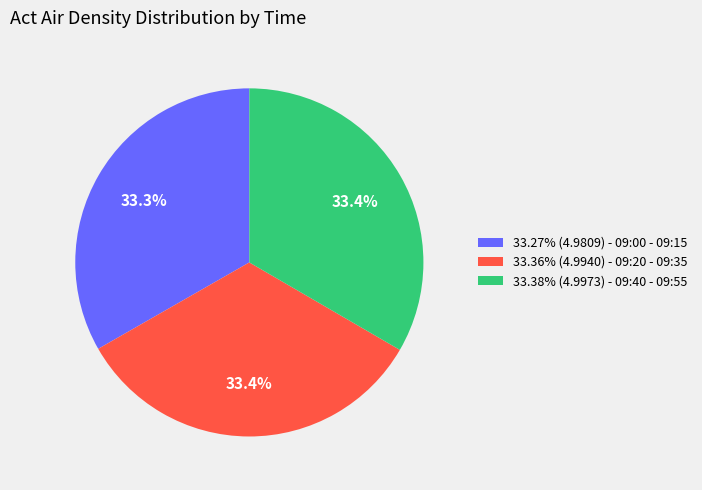

What is the ratio of the value at 33.27% (4.9809) - 09:00 - 09:15 to the value at 33.36% (4.9940) - 09:20 - 09:35?

1.0